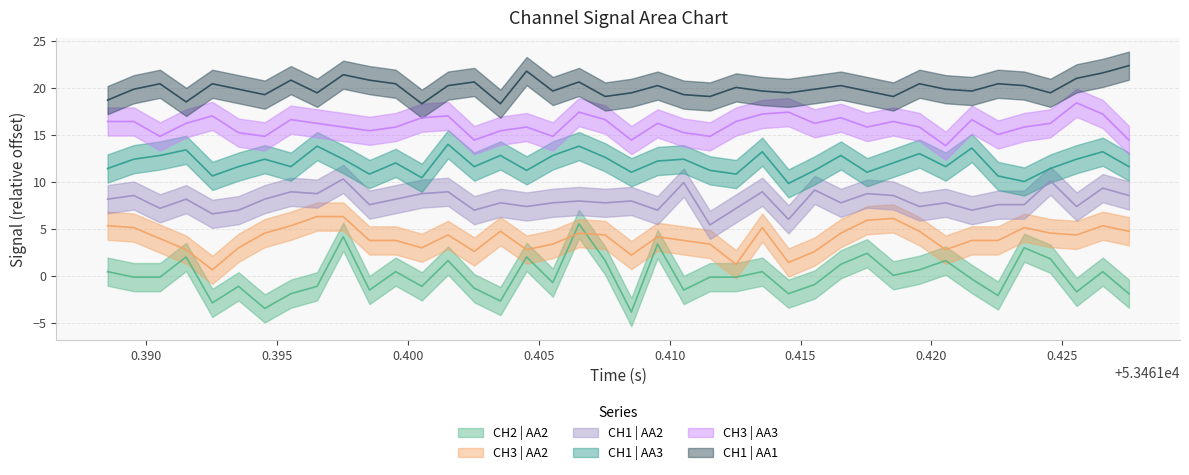

At how many categories does at least one series exceed 6?

40